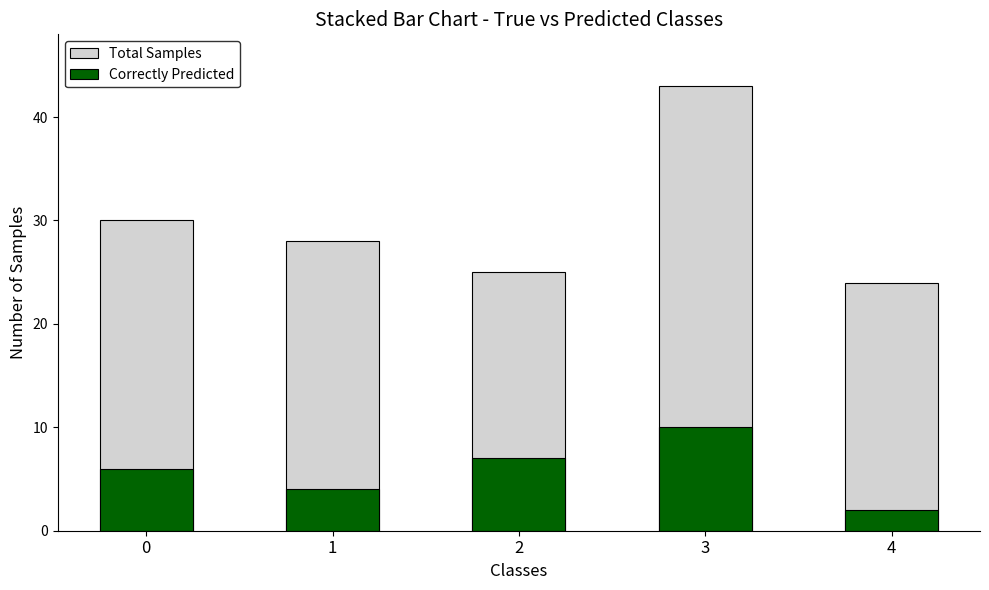

List the series in order of their peak value, lowest first.

Correctly Predicted, Total Samples